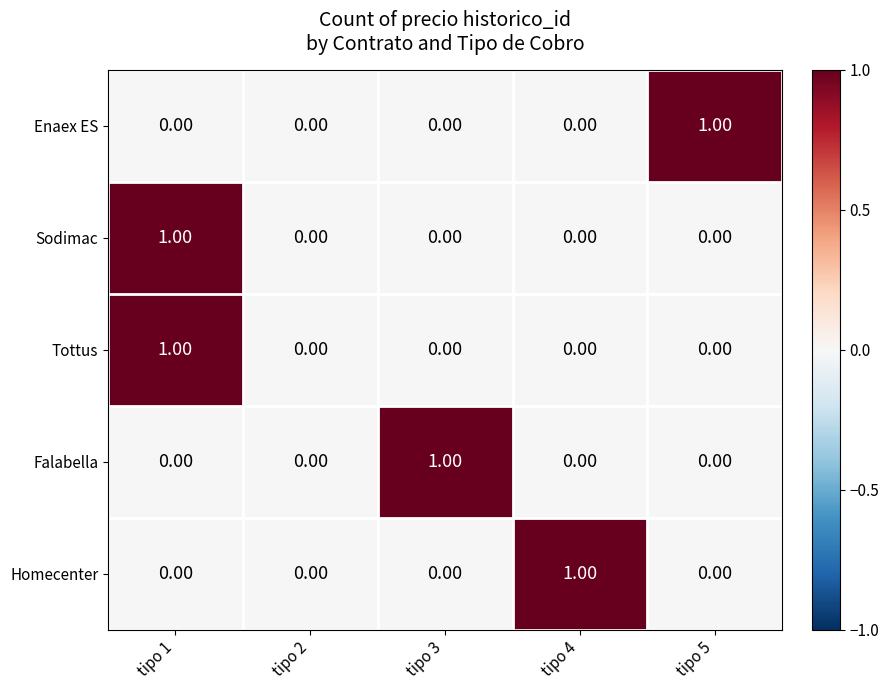

Which series changed the most between tipo 2 and tipo 4?

Homecenter